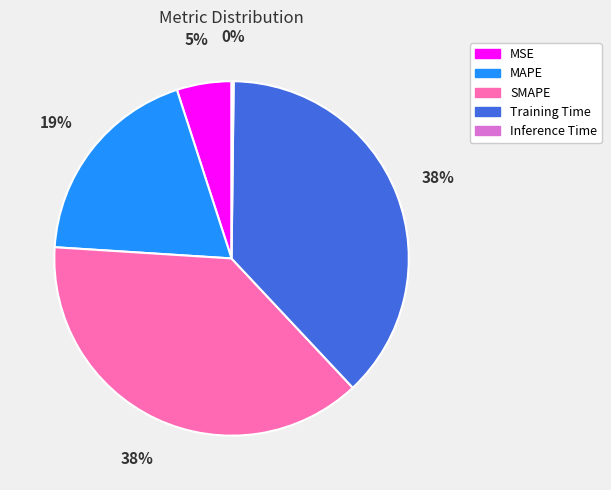

Combined, do SMAPE and Training Time account for over 50%?

Yes